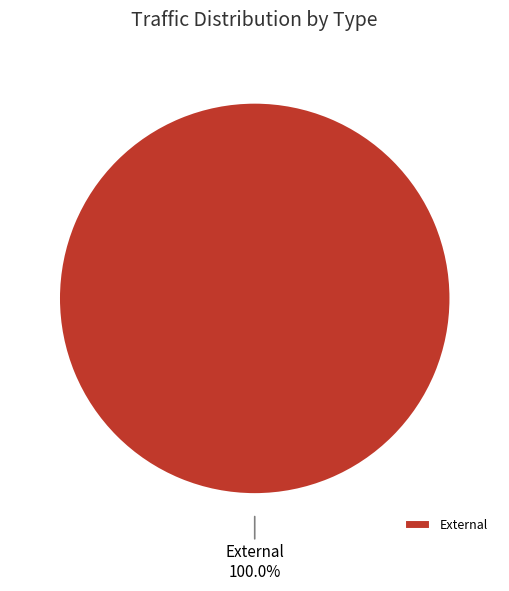

Rank the categories by value from highest to lowest.

External